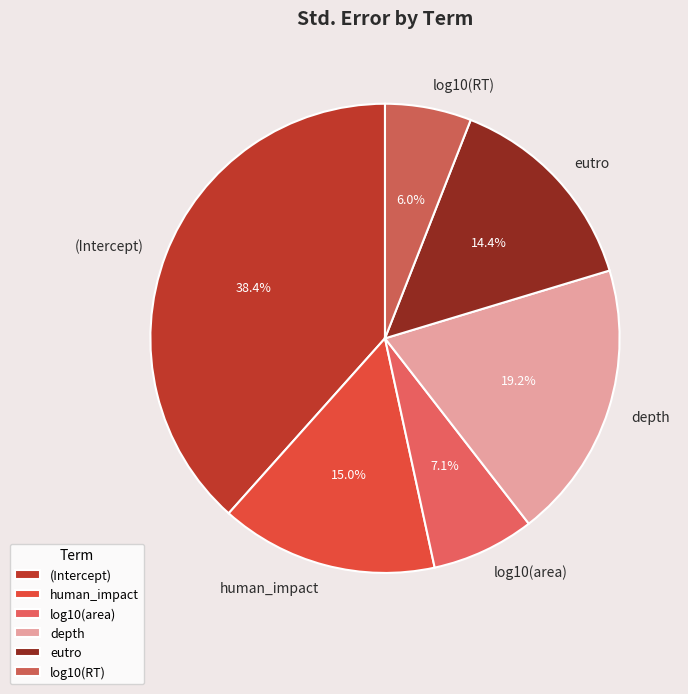

What portion of the pie excludes (Intercept)?

61.6%